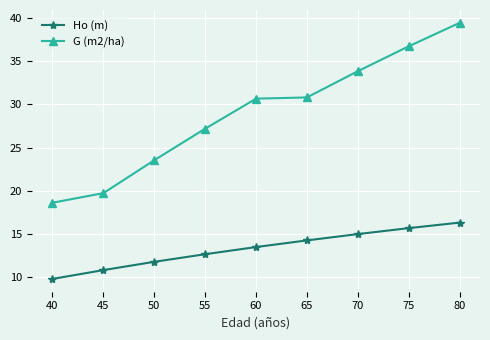

The Ho (m) series shows 6.9 at 50. True or false?

False